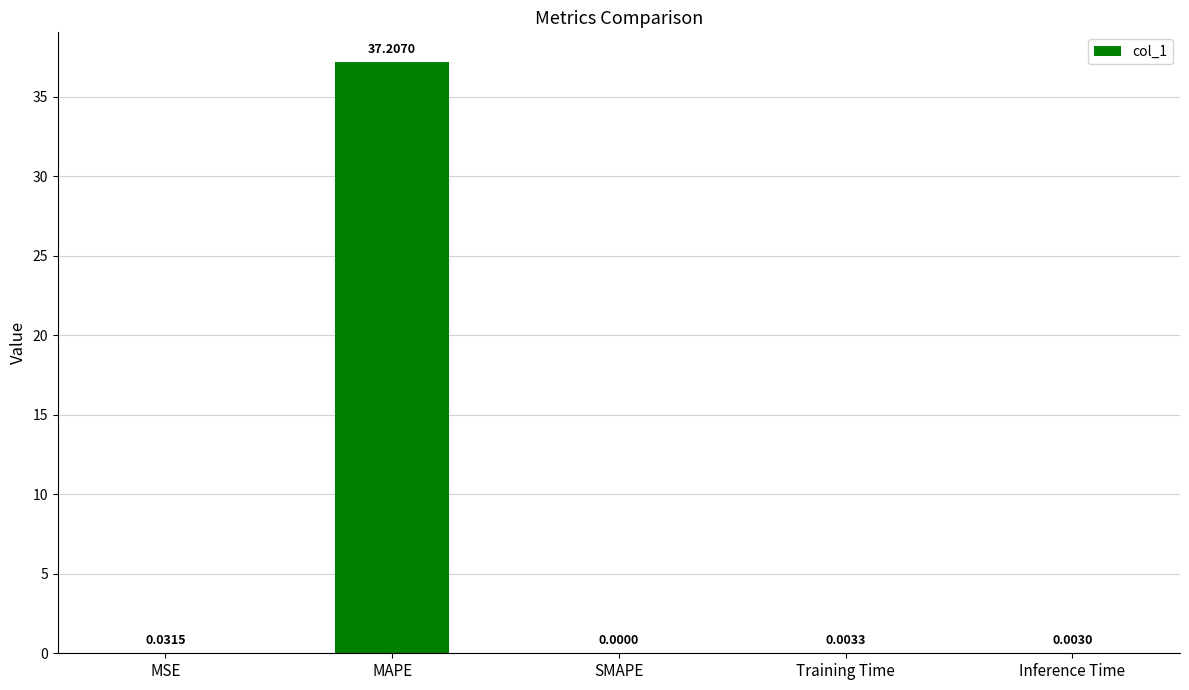

The chart shows a value of 0.0 at SMAPE. True or false?

True